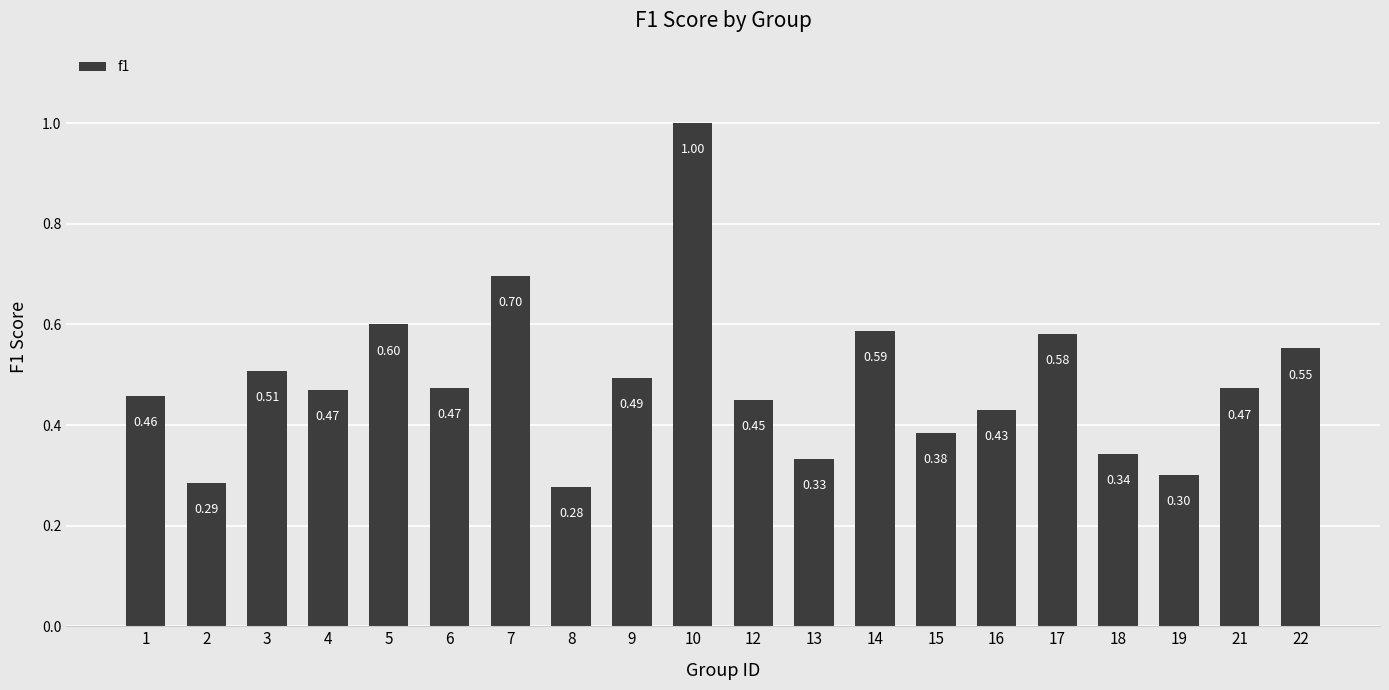

What is the change in value from 19 to 21?

+0.2